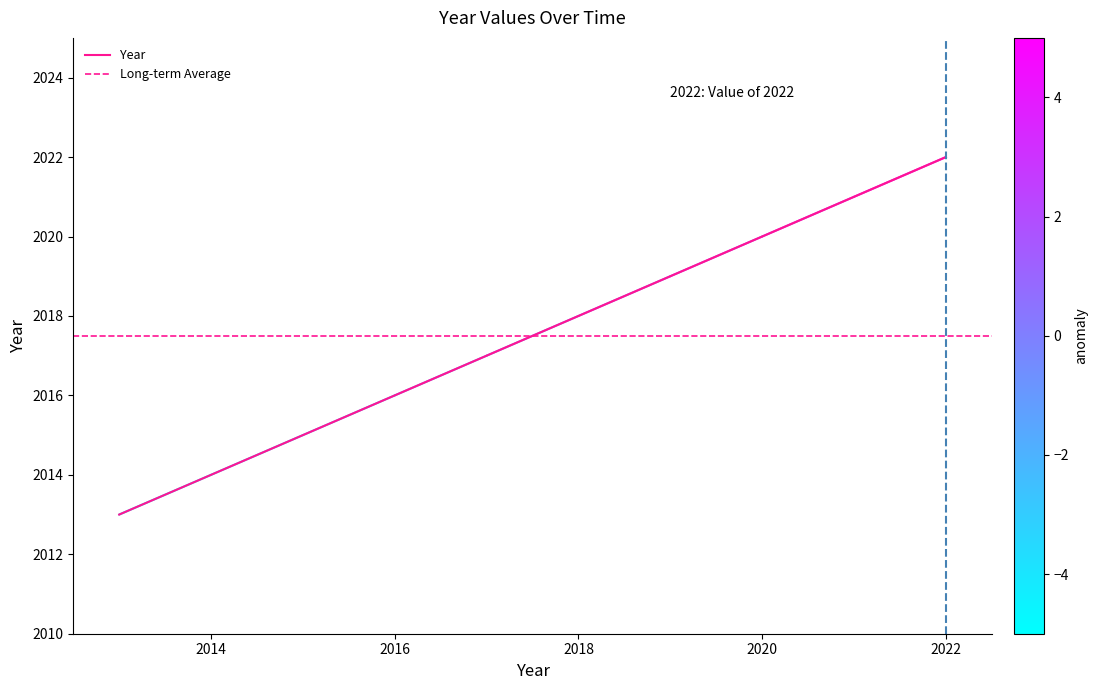

What is the difference between the maximum and minimum values?

9